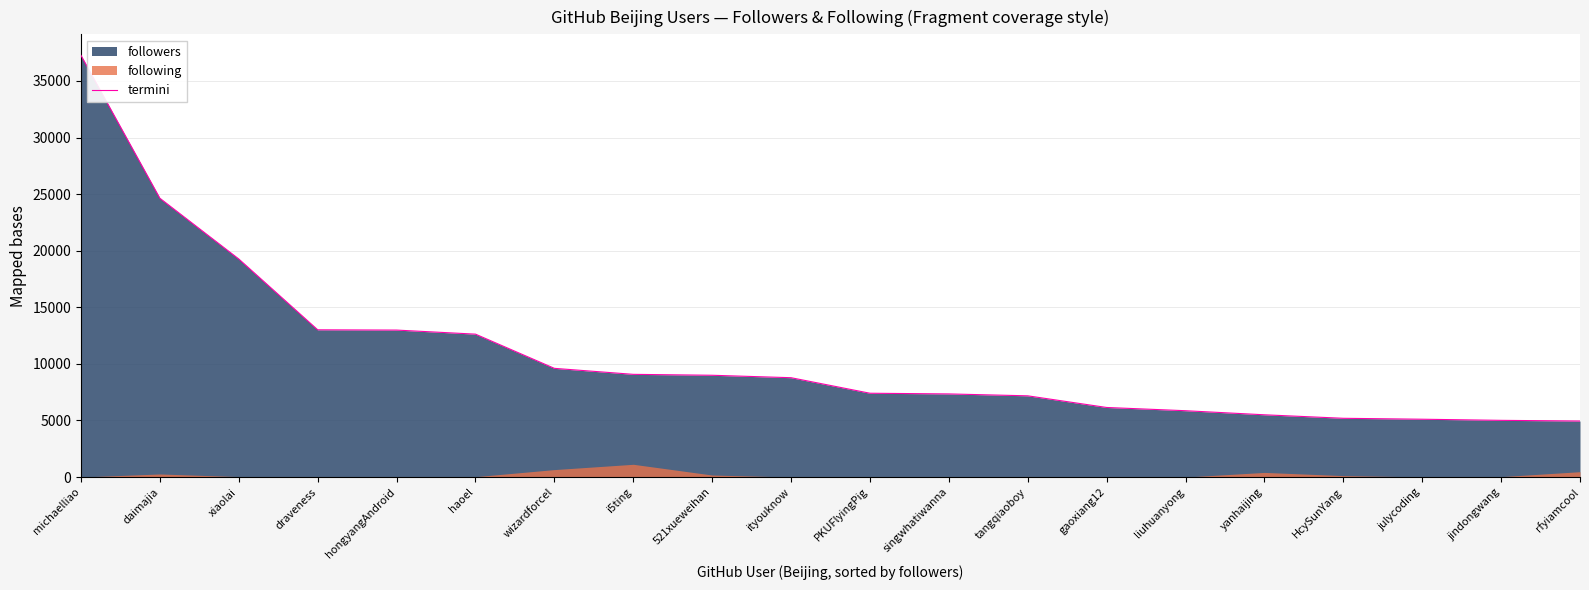

Does the chart have visible grid lines?

Yes